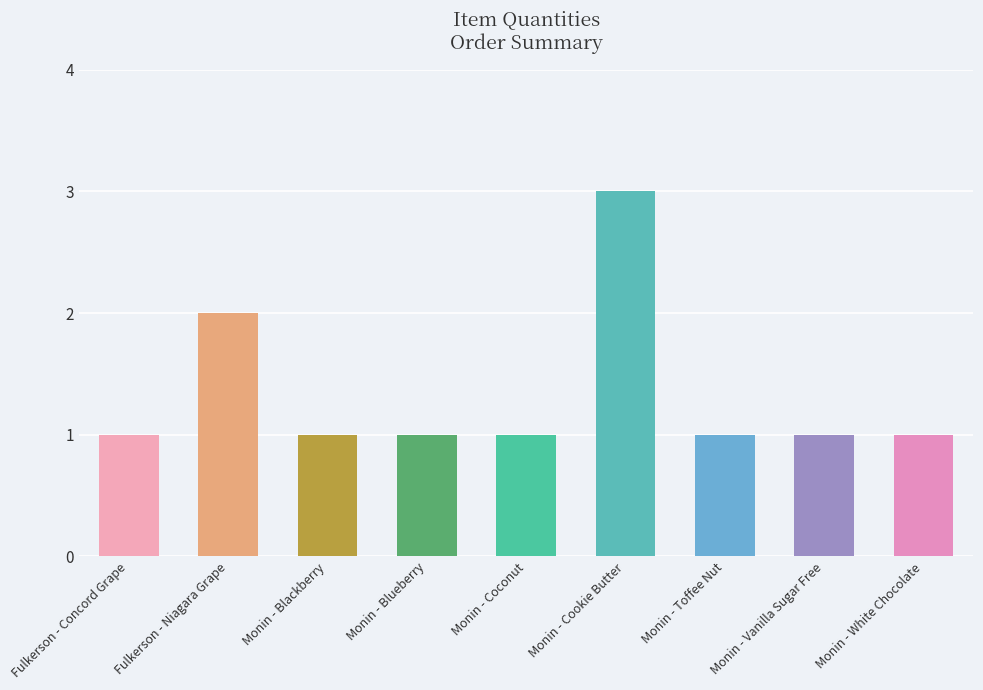

What is the greatest value displayed?

3